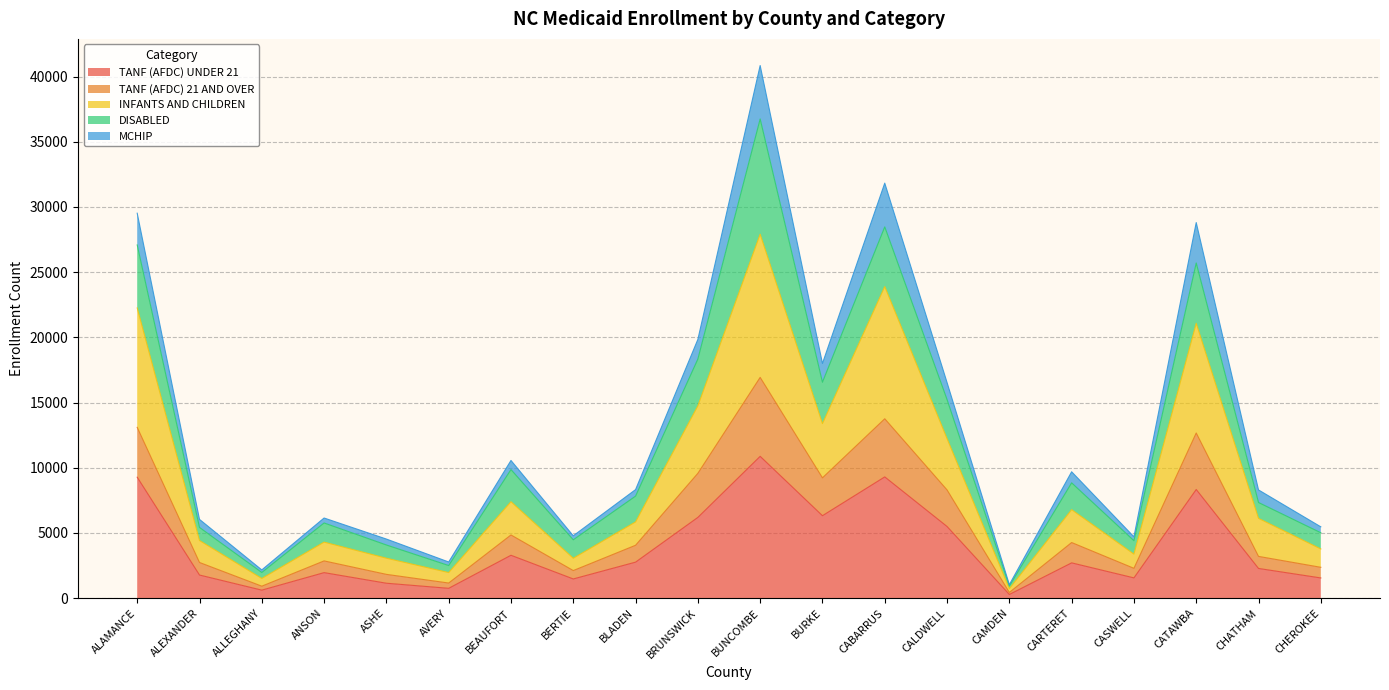

The TANF (AFDC) UNDER 21 series shows 15187 at BUNCOMBE. True or false?

False